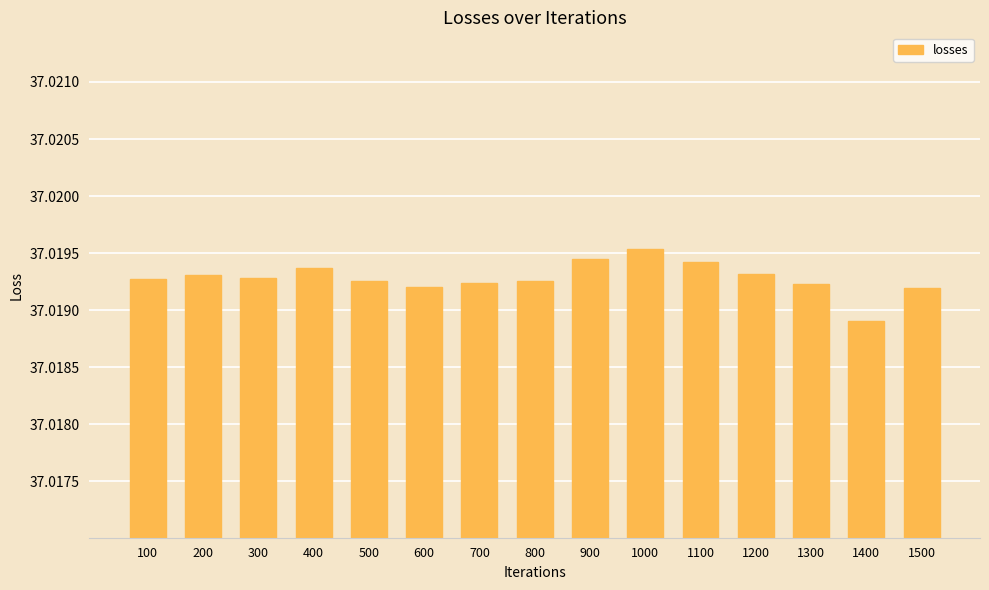

Between 1100 and 1300, which is larger?

1100